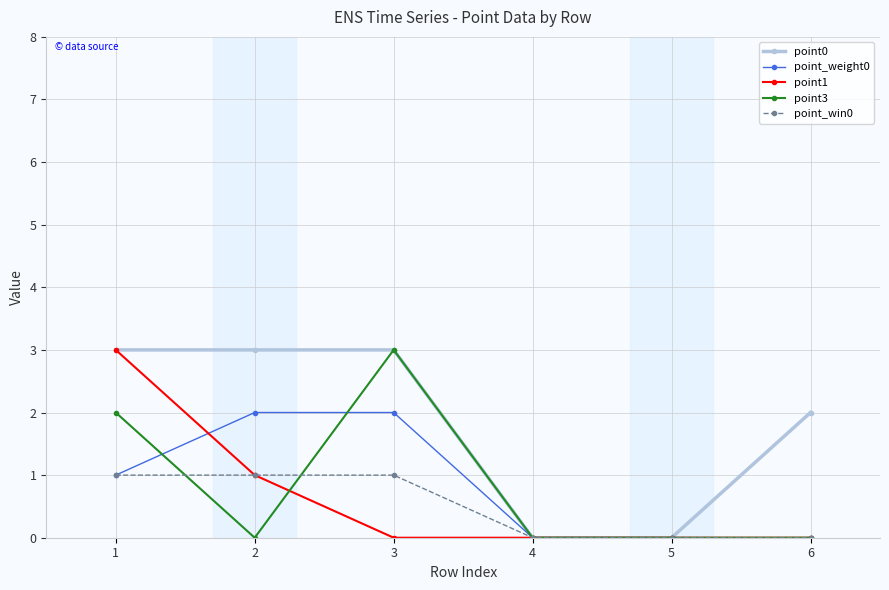

True or false: point_win0 has a value of 0 at 4.

True